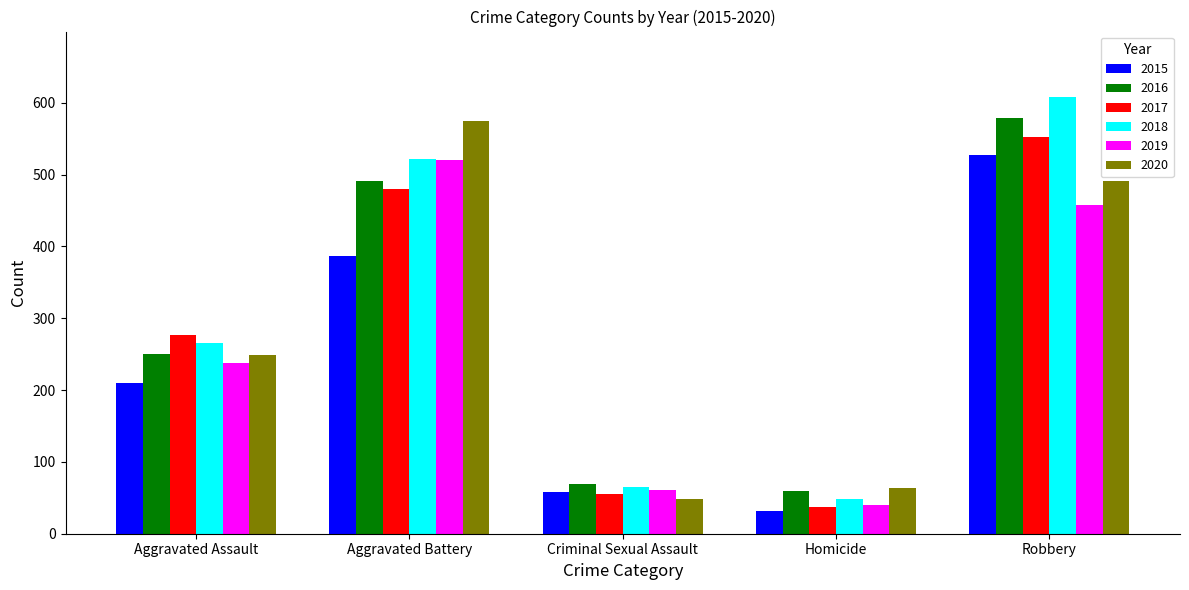

Where is 2016 nearest to the value 319?

Aggravated Assault